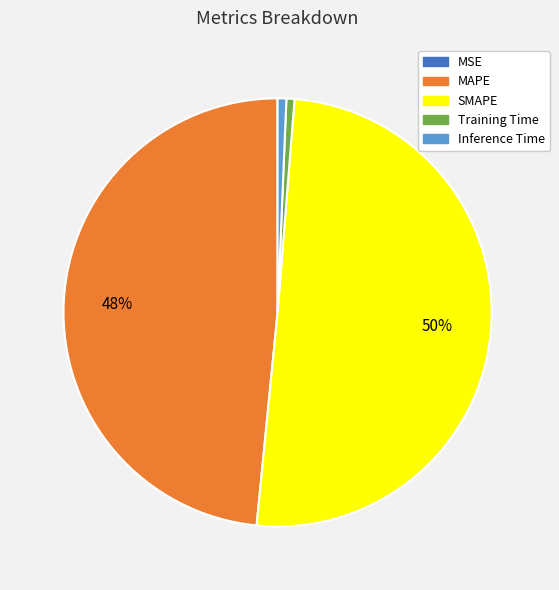

True or false: MAPE accounts for 35% of the total.

False